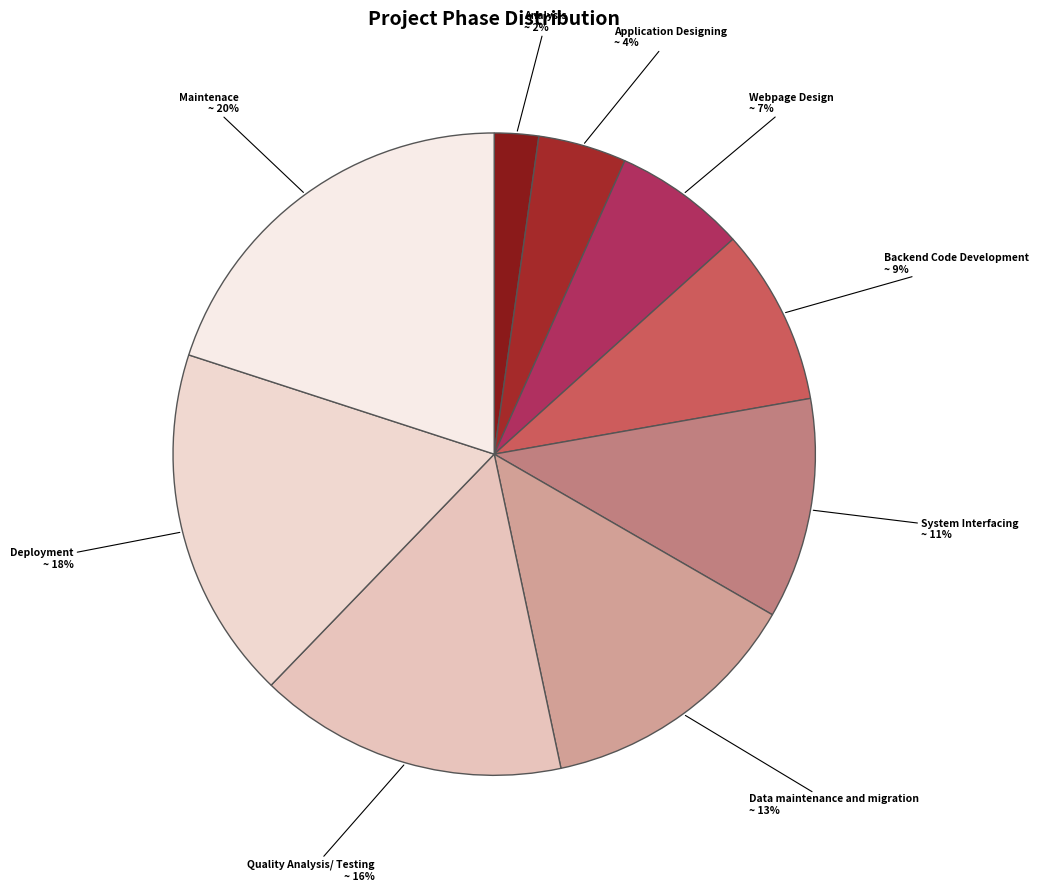

To the nearest percent, what is the average slice percentage?

11%